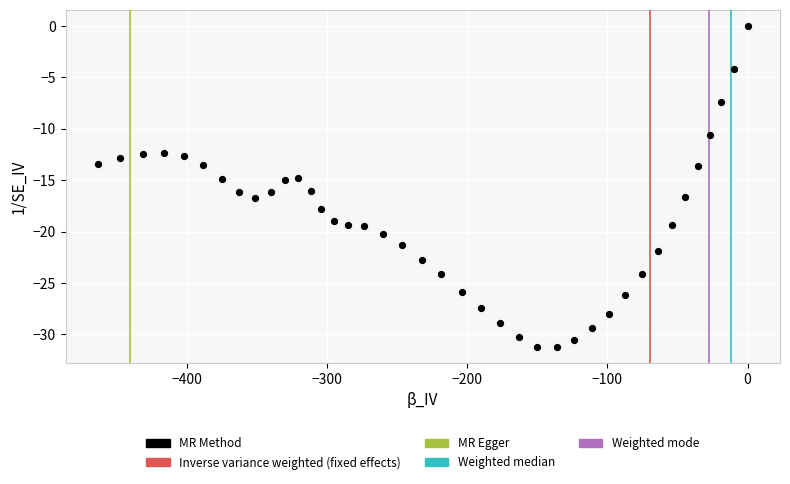

What is the range of Y values (max minus min)?

31.2